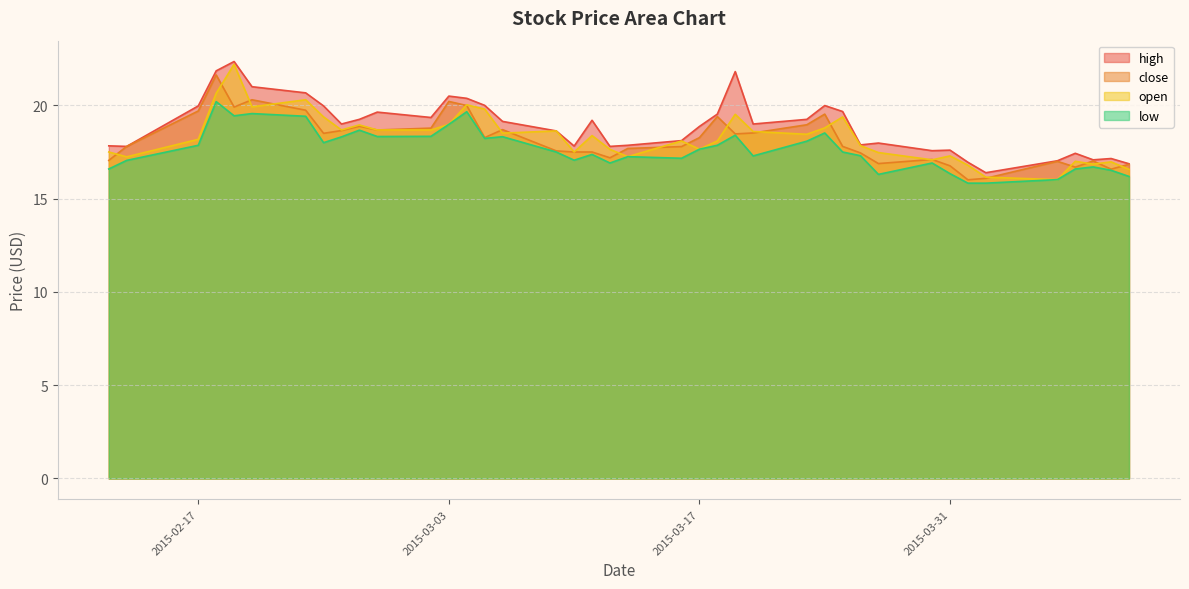

What is the total value across all series at 2015-02-17?

75.7